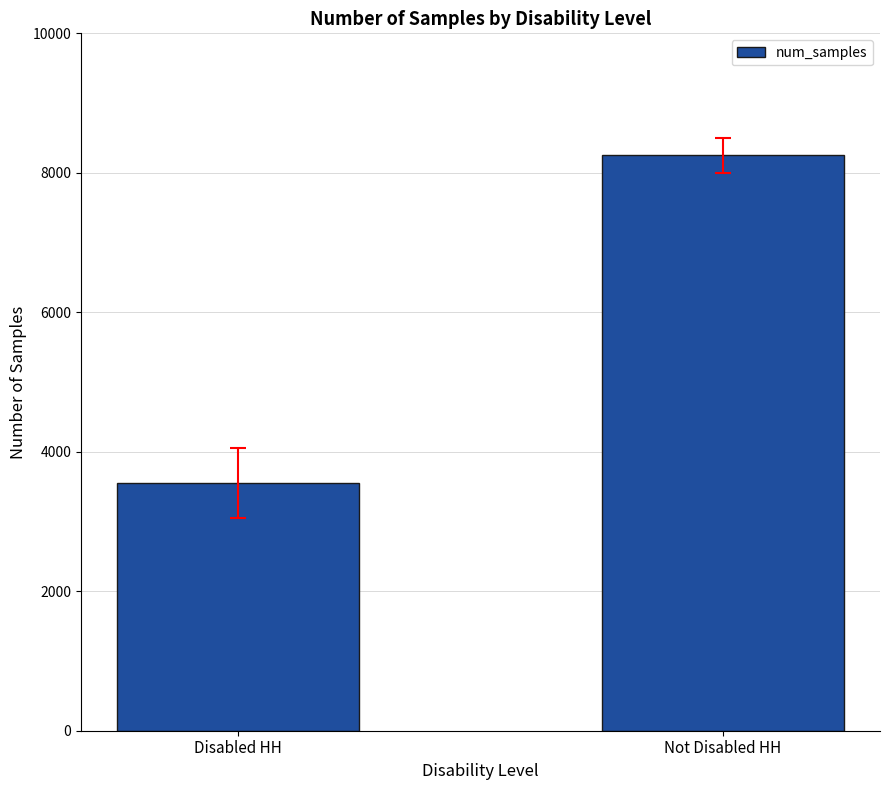

Is it true that the value at Disabled HH is 3556?

True